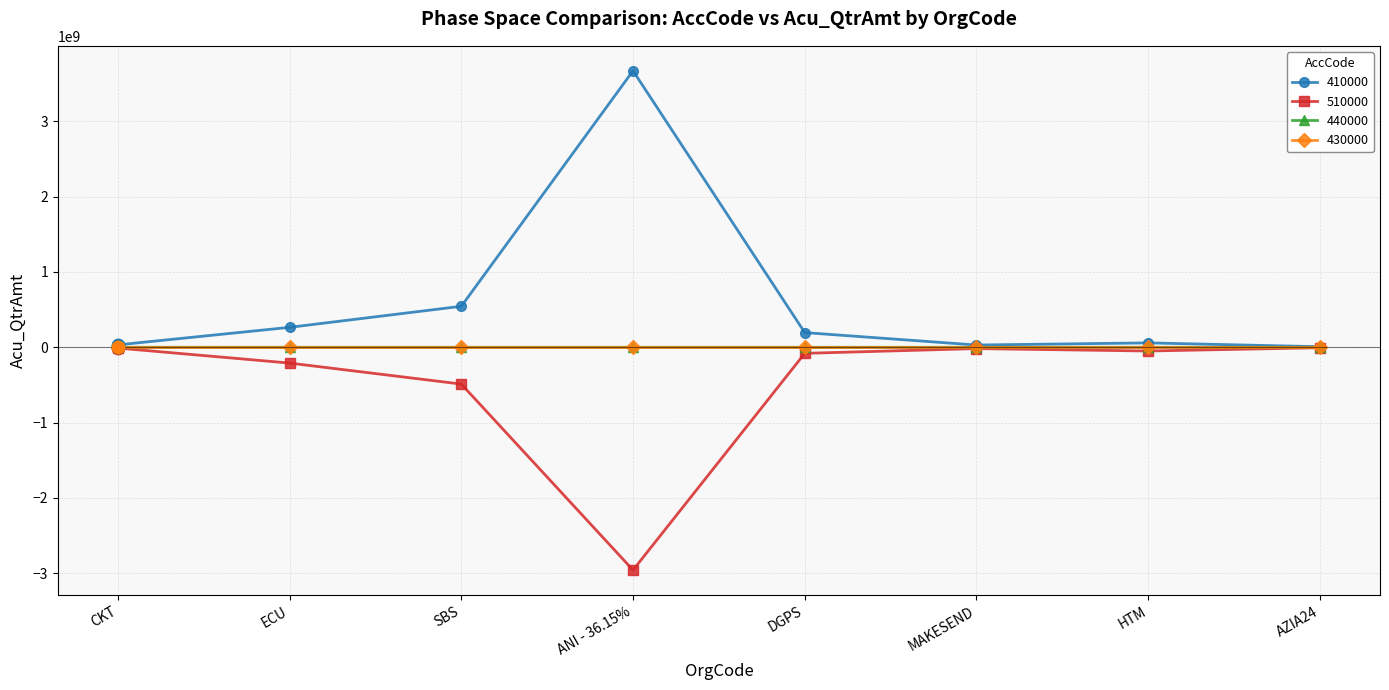

Is the value of 510000 at SBS greater than the value of 410000 at MAKESEND?

No